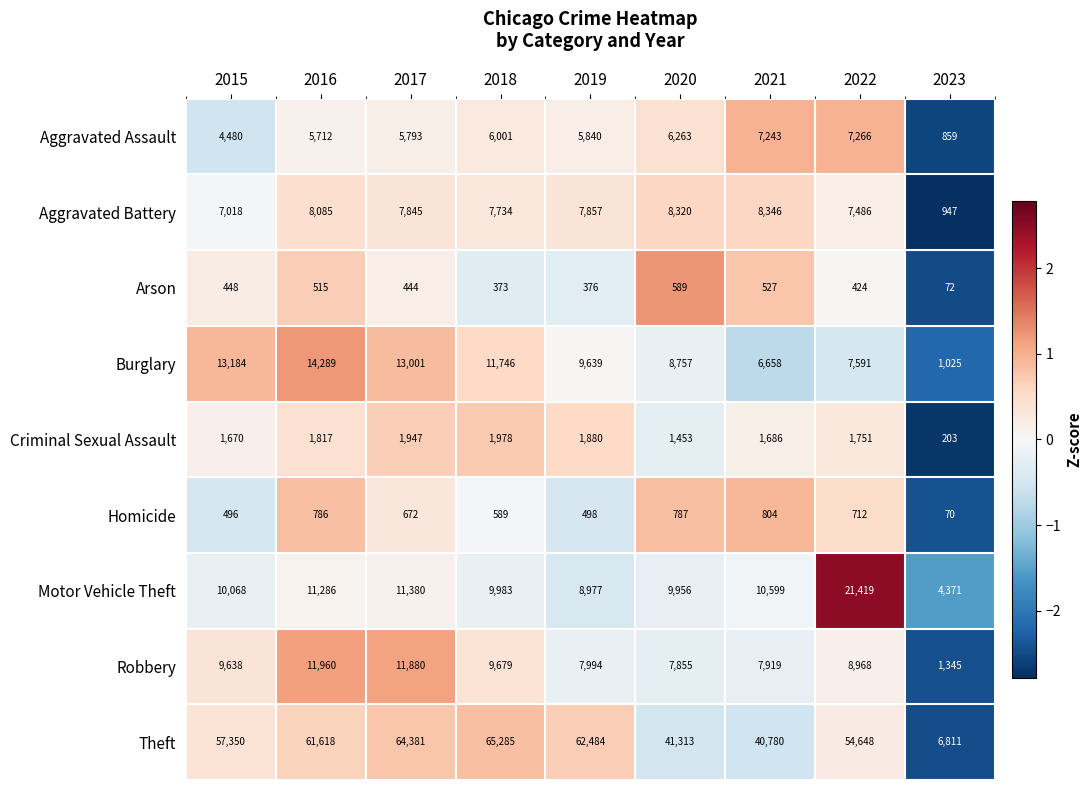

How many distinct data groups are displayed?

9